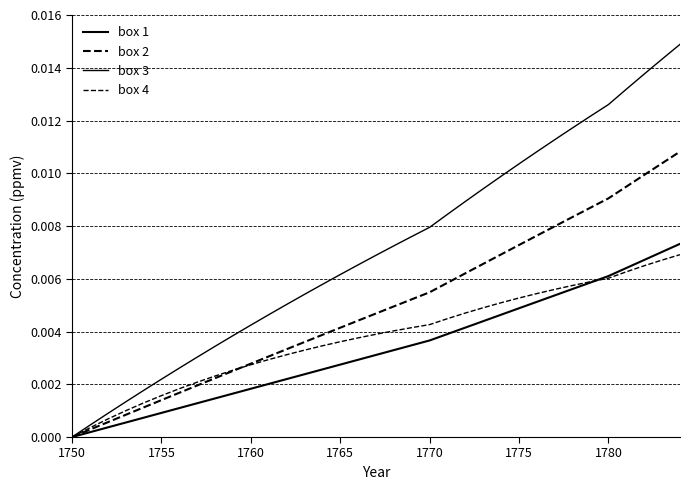

Does the chart display data point markers on the line(s)?

No